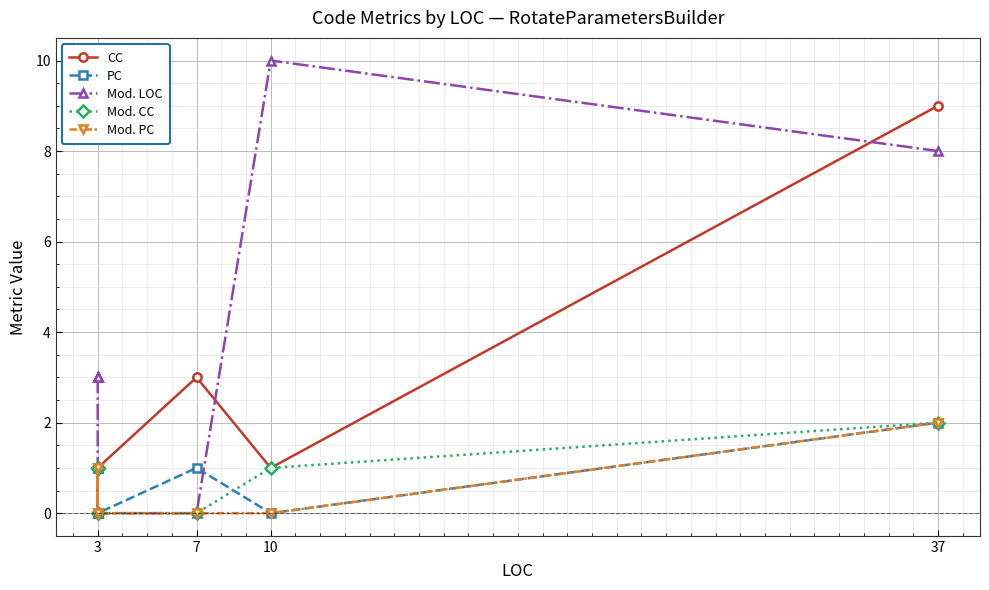

True or false: Mod. CC has more than 0 points higher than both neighbors.

False